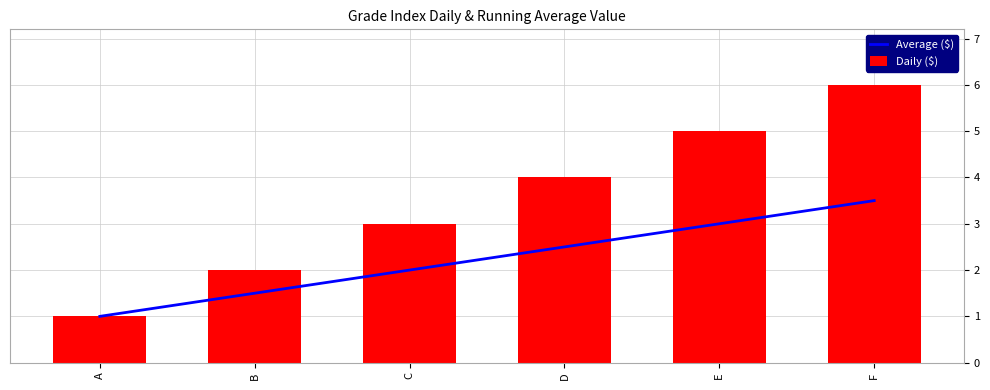

Which series changed the most between C and E?

Daily ($)